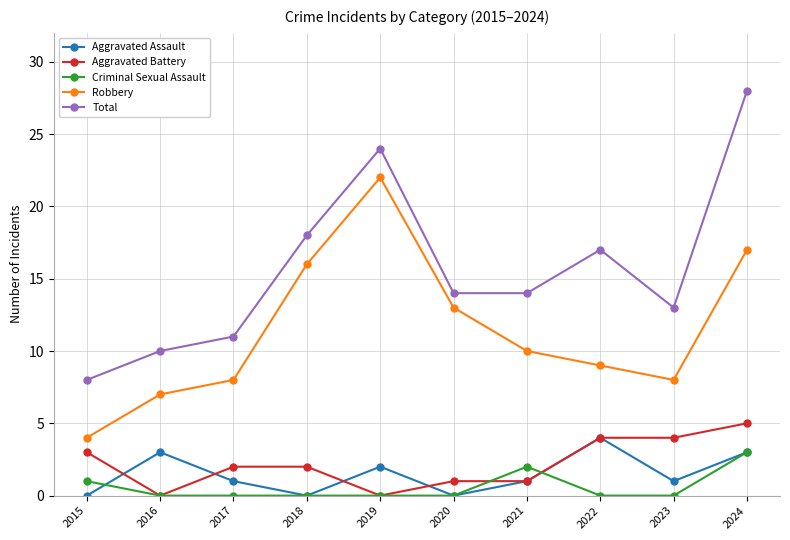

Is the value of Aggravated Battery at 2021 greater than the value of Robbery at 2015?

No